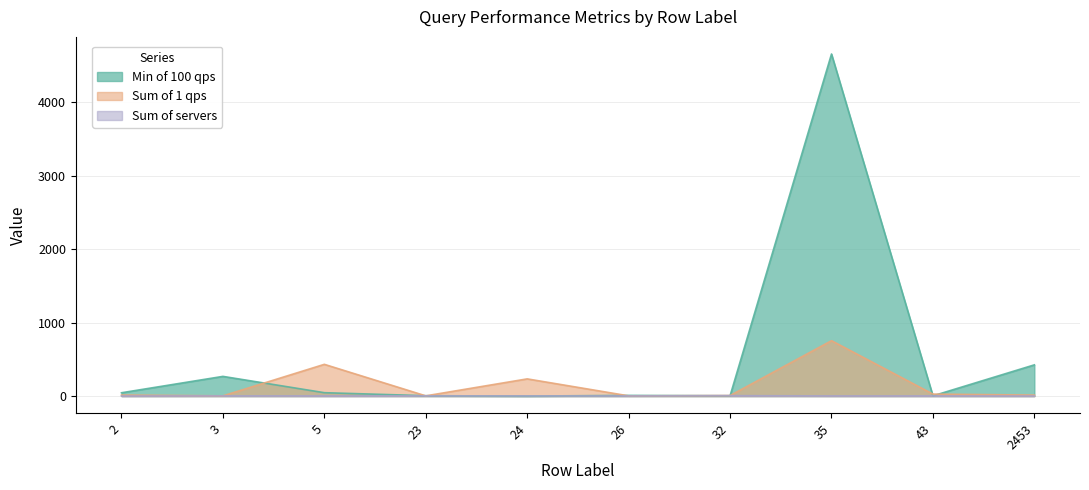

How many intersections are there between Min of 100 qps and Sum of servers?

4